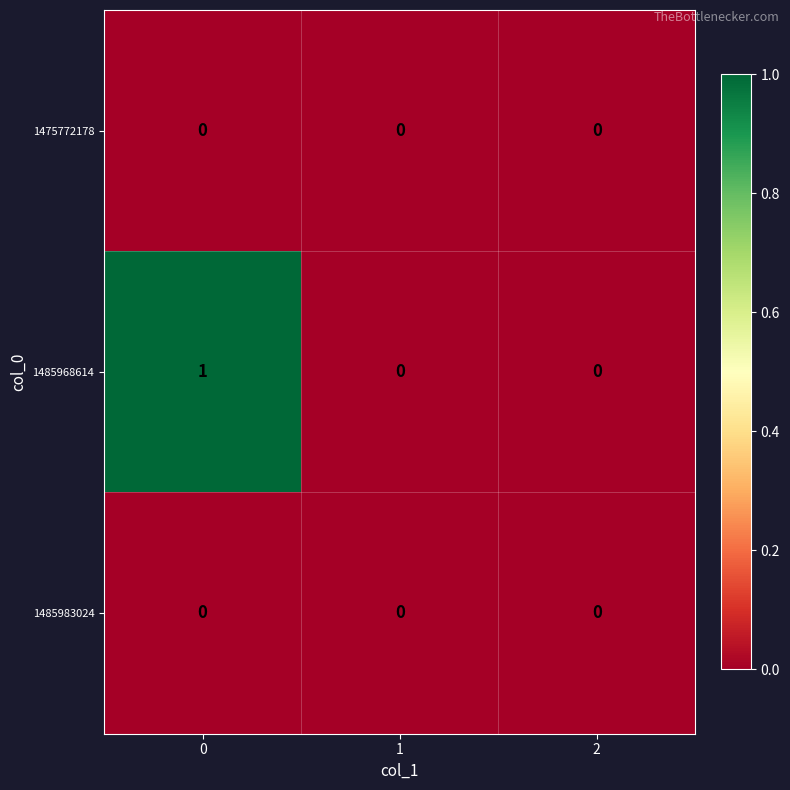

Reading left to right, what are all the values shown in this chart?

1475772178: 0	0	0
1485968614: 1	0	0
1485983024: 0	0	0